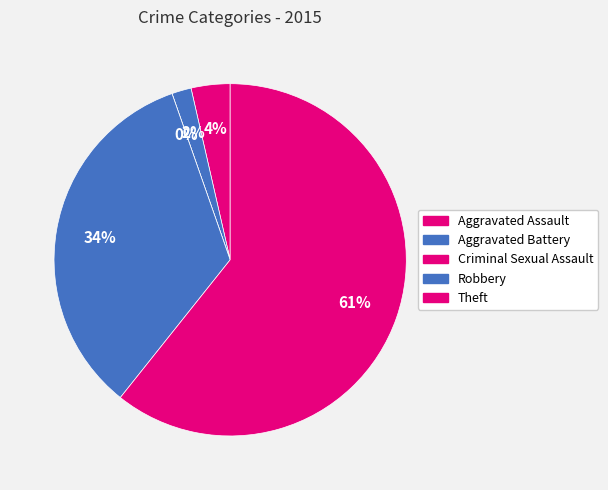

How many slices are in this pie chart?

5